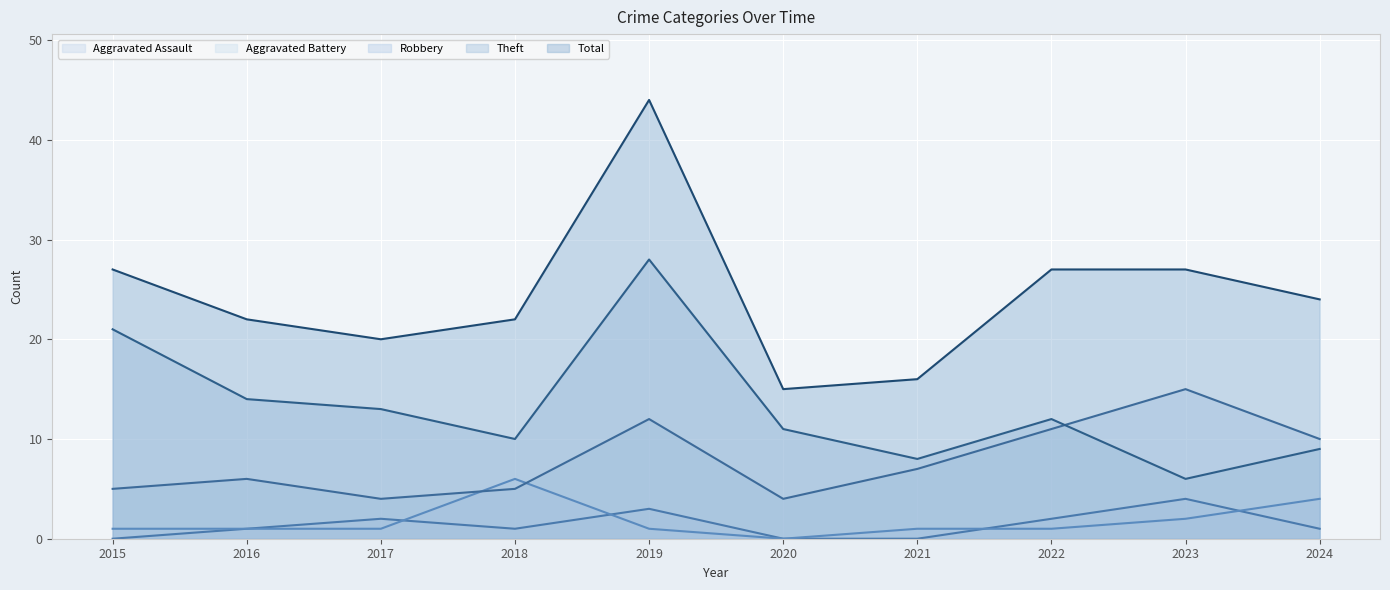

Which series ends up on top after the final intersection of Aggravated Assault and Aggravated Battery?

Aggravated Battery